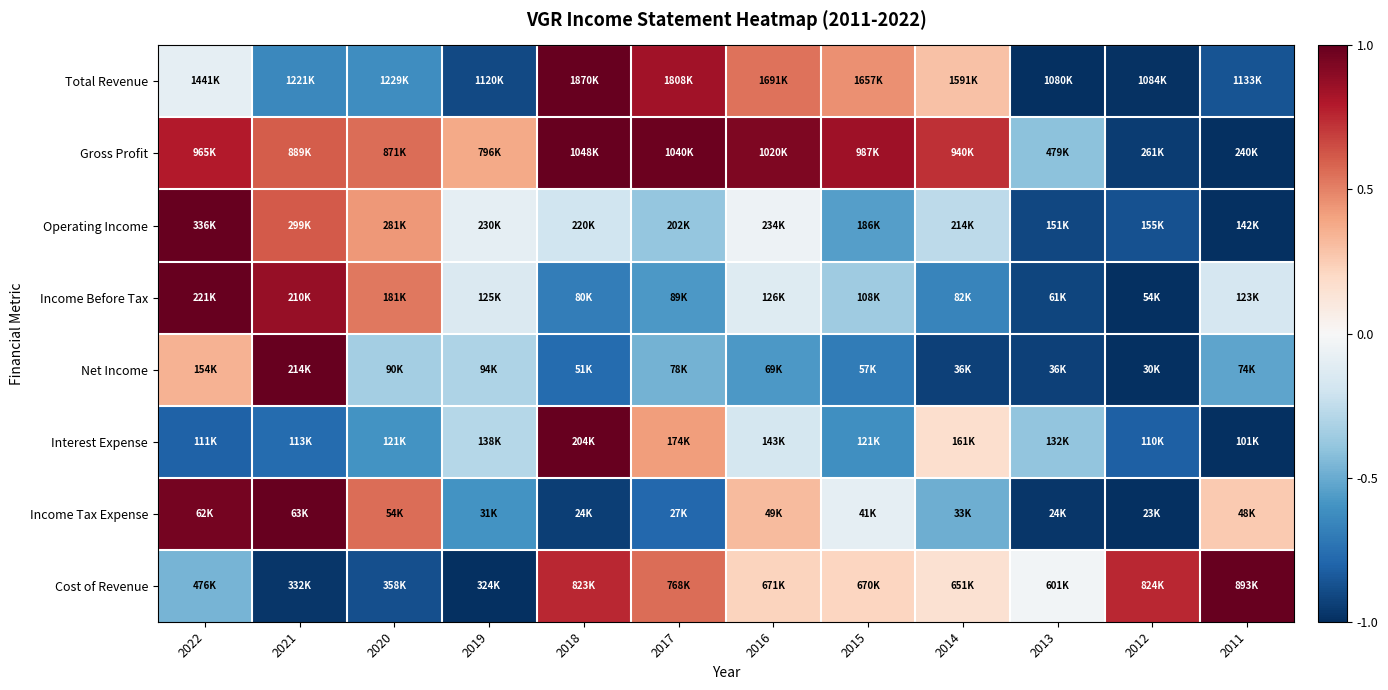

How many series are shown in this chart?

8